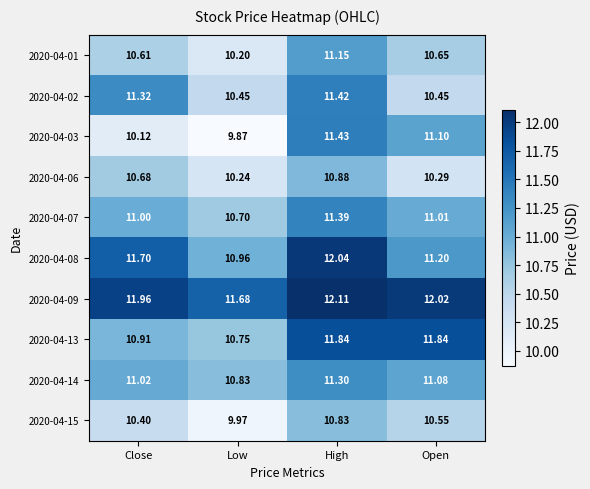

At which label is 2020-04-01 closest to 10?

Low